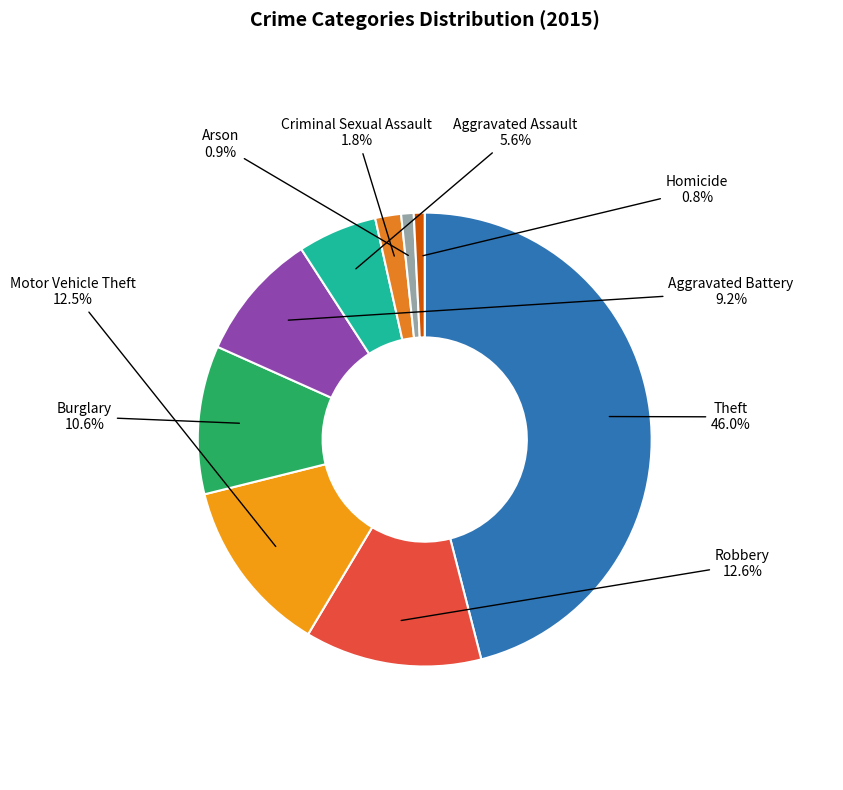

The Homicide slice represents 1% of the pie. True or false?

True